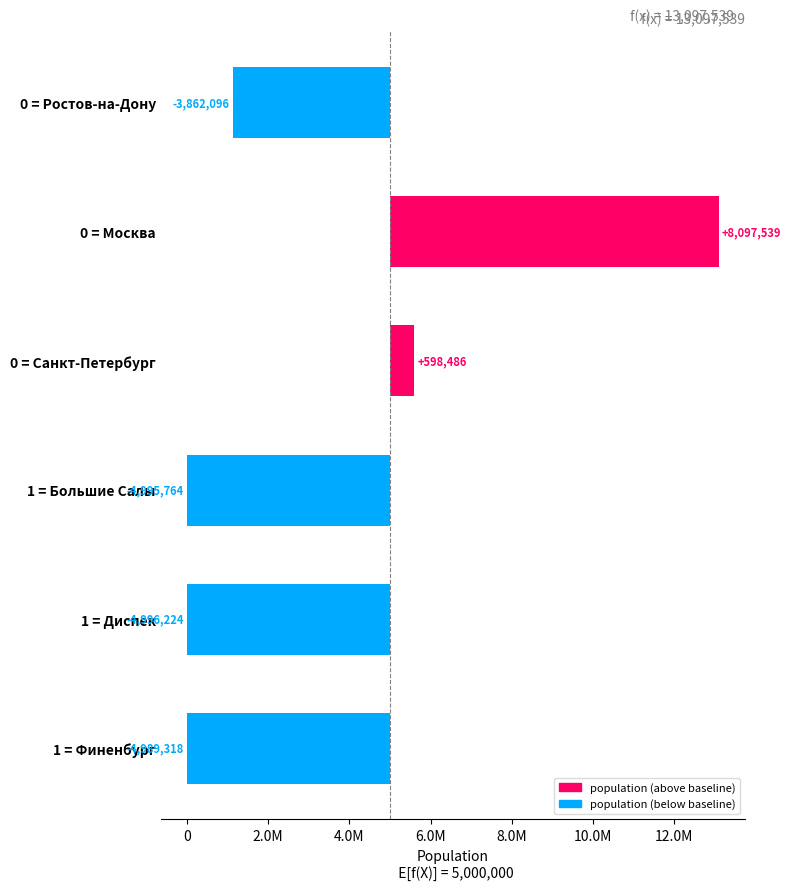

What is the average value?

-1691230